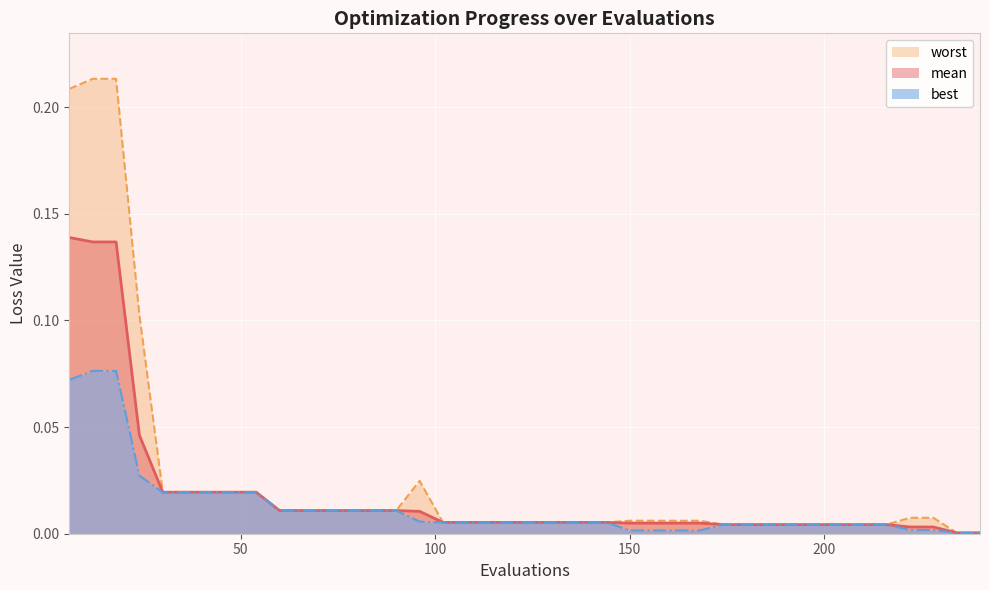

Rank the series at 174 from highest to lowest value.

worst, mean, best